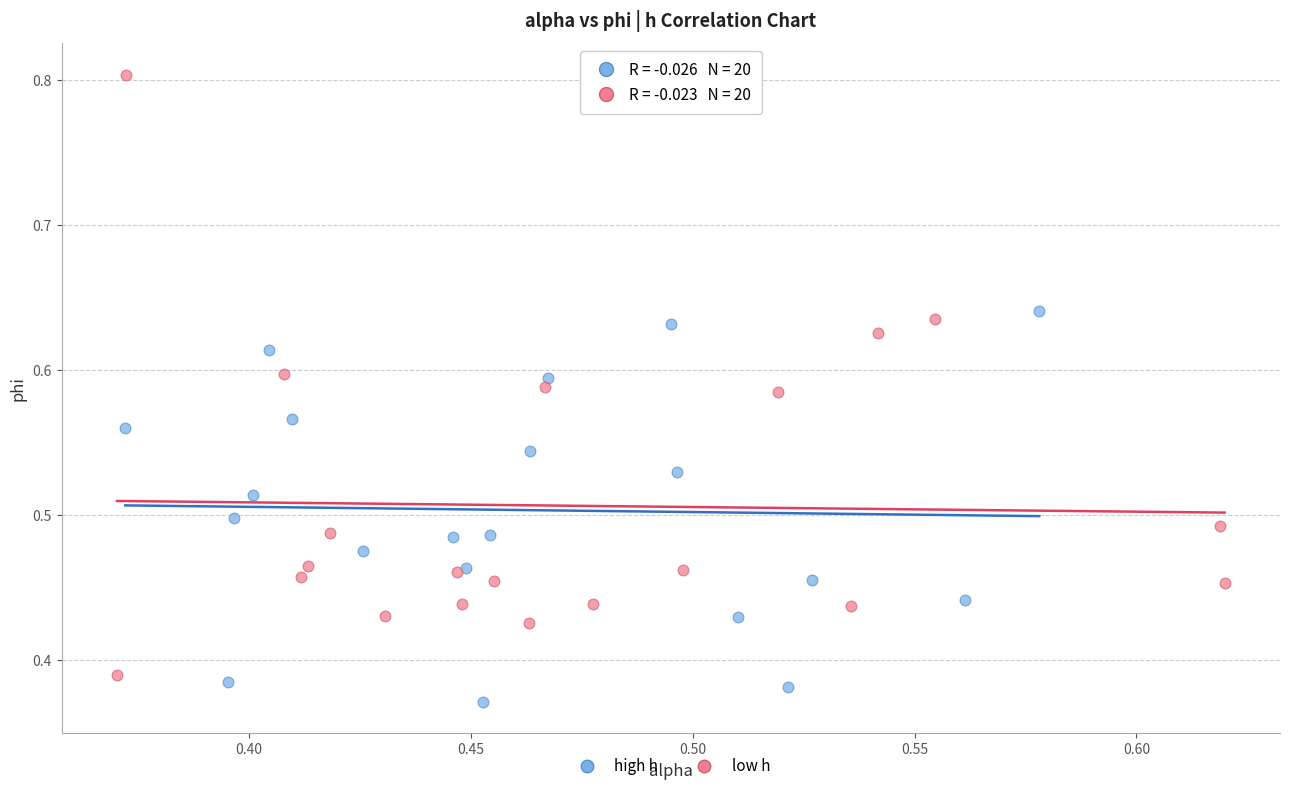

What are all the series names shown in the legend?

high h, low h